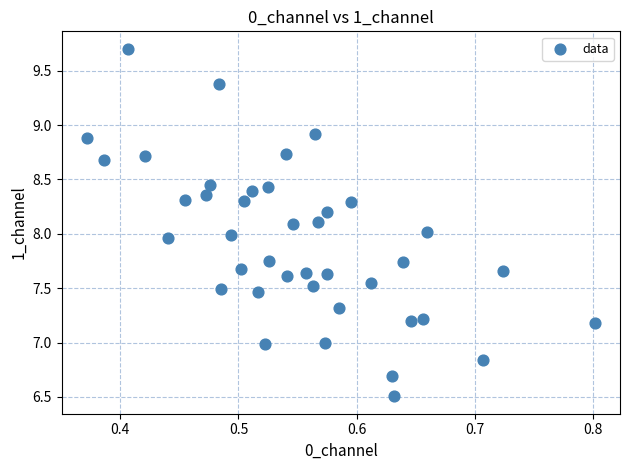

What is the range of Y values (max minus min)?

3.2